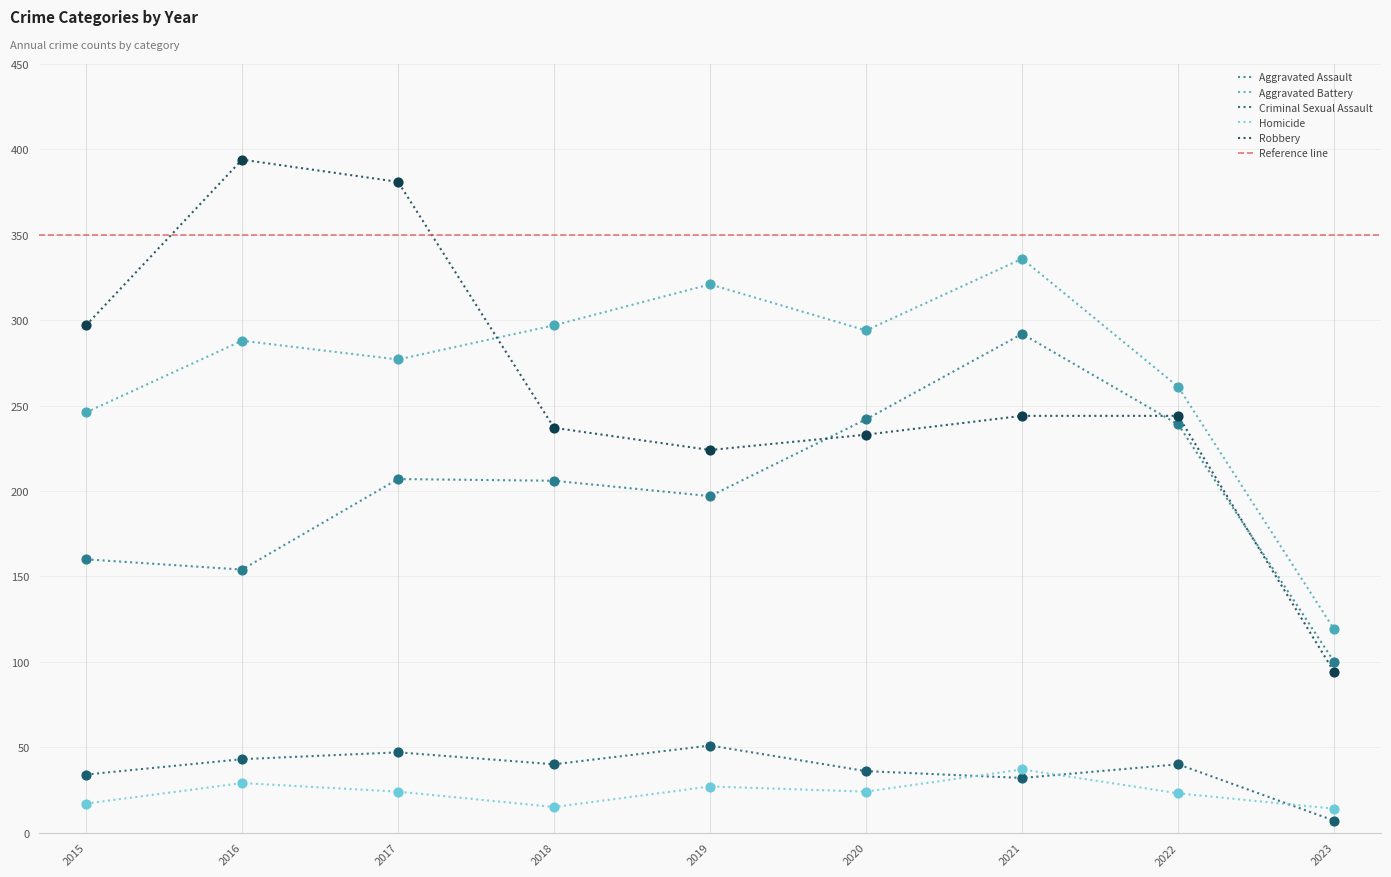

What are all the series names shown in the legend?

Aggravated Assault, Aggravated Battery, Criminal Sexual Assault, Homicide, Robbery